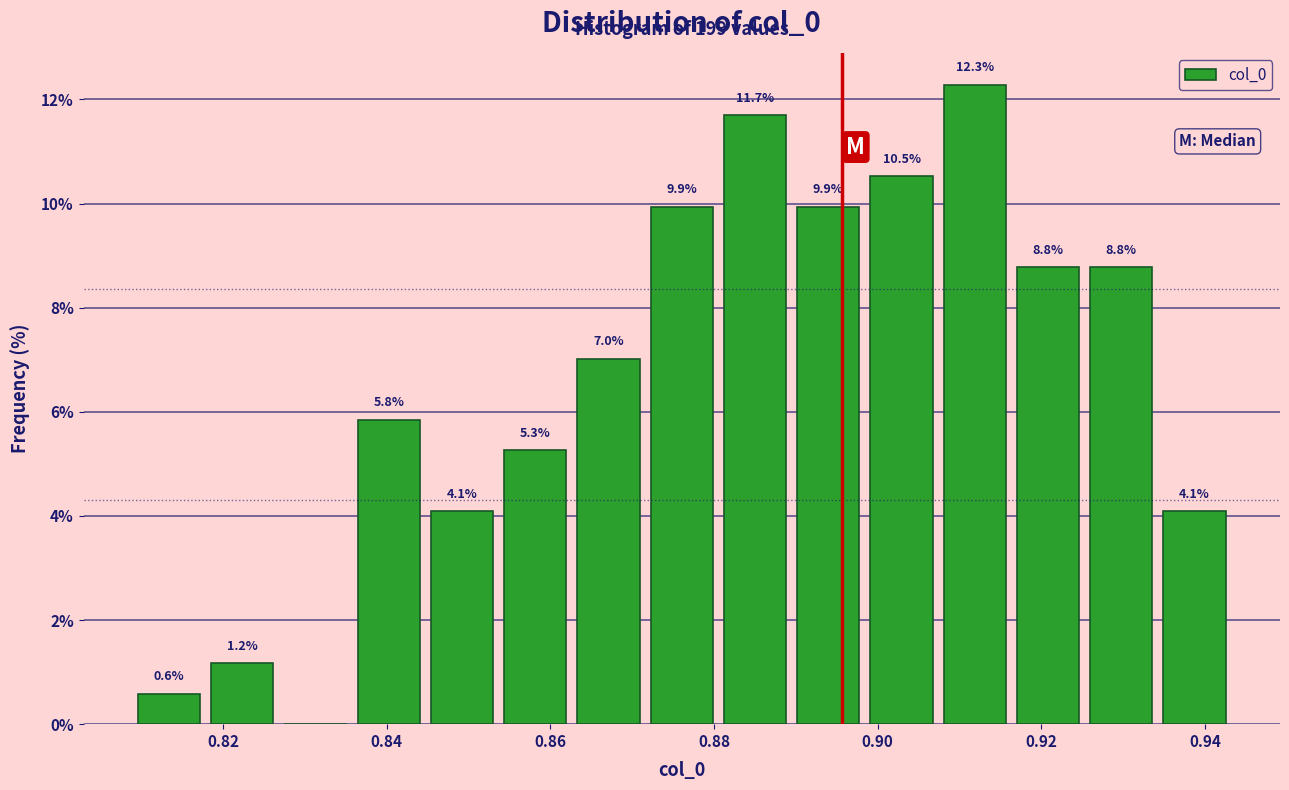

Which range on the x-axis has the tallest bar?

0.908 to 0.916